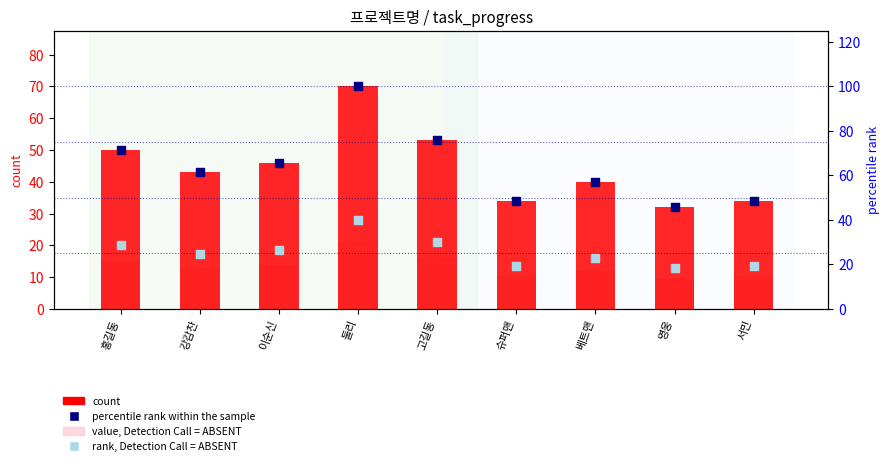

Which series has the largest Y range (max minus min)?

percentile rank within the sample